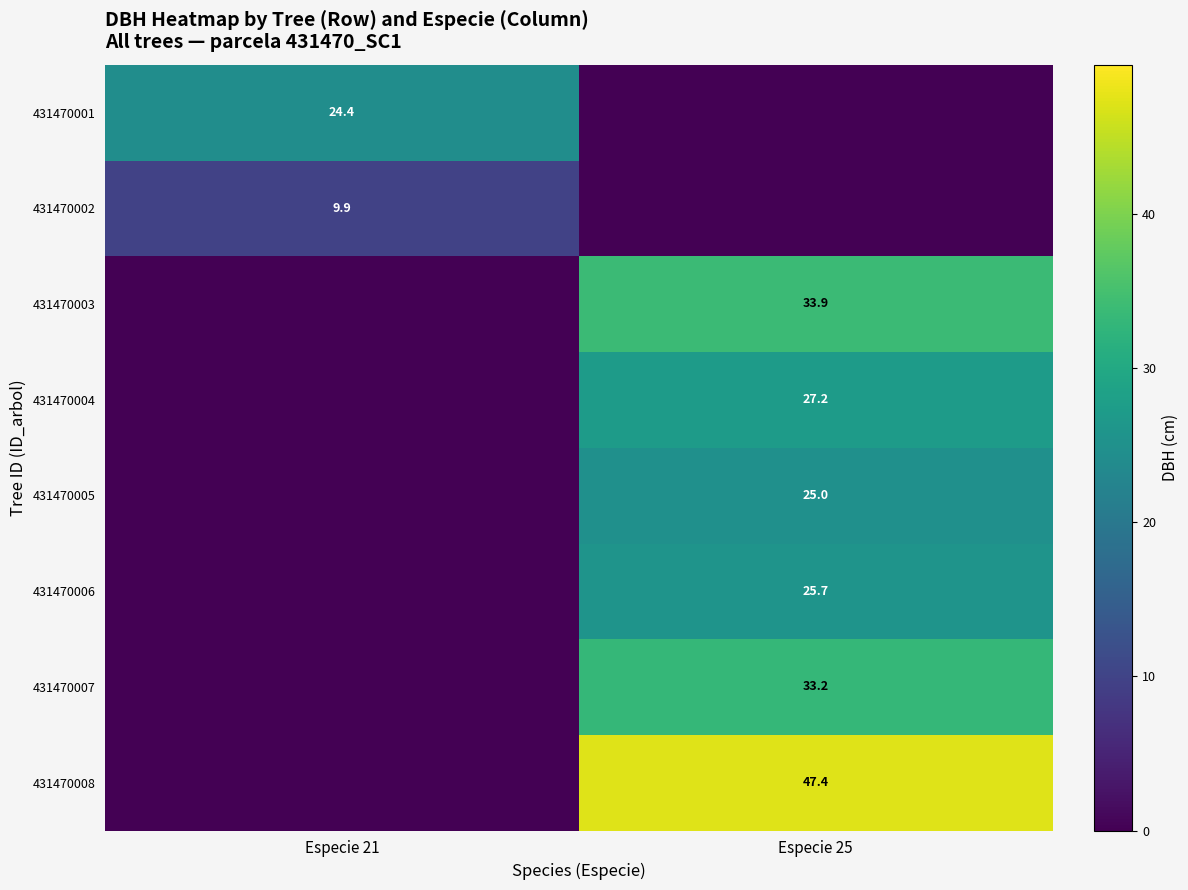

At which category does the chart reach its peak across all series?

Especie 25